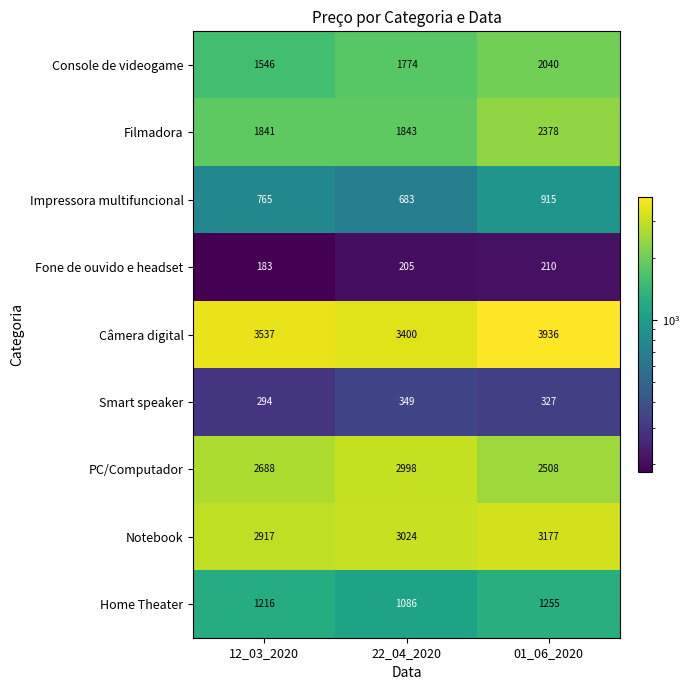

The Filmadora series shows 2378 at 01_06_2020. True or false?

True